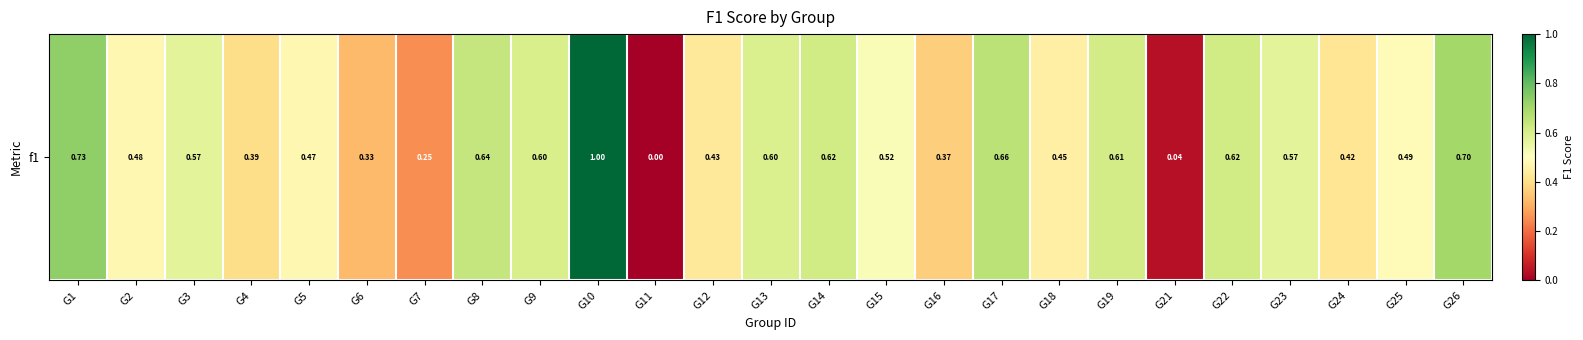

What is the sum of the values at G25 and G3?

1.1